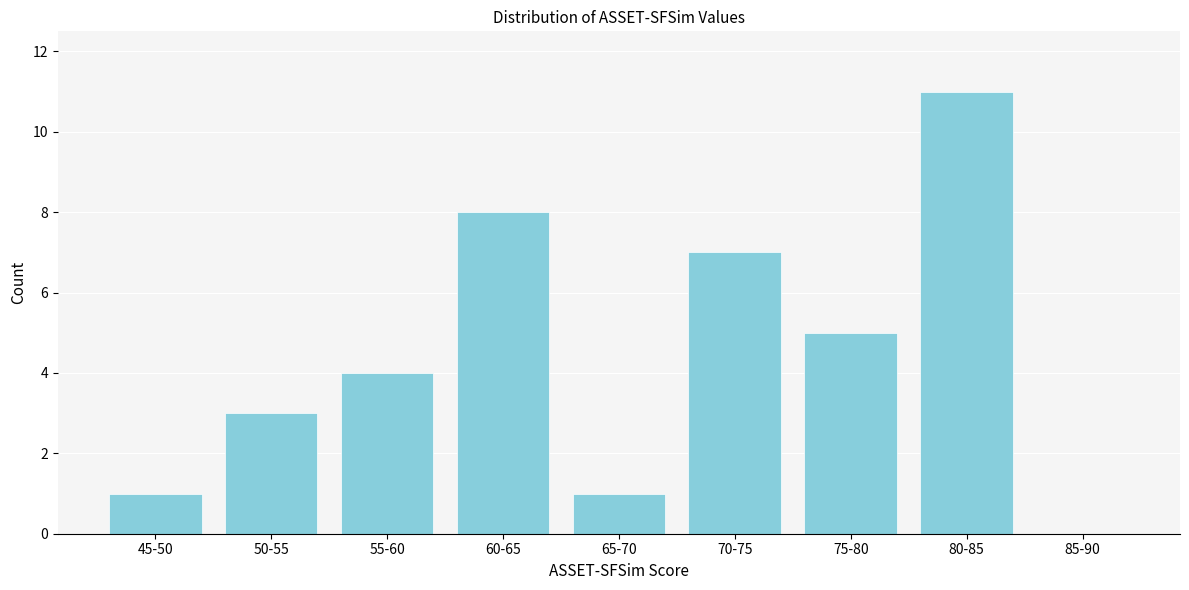

Reading left to right, transcribe all the data shown in this chart.

45-50=1	50-55=3	55-60=4	60-65=8	65-70=1	70-75=7	75-80=5	80-85=11	85-90=0